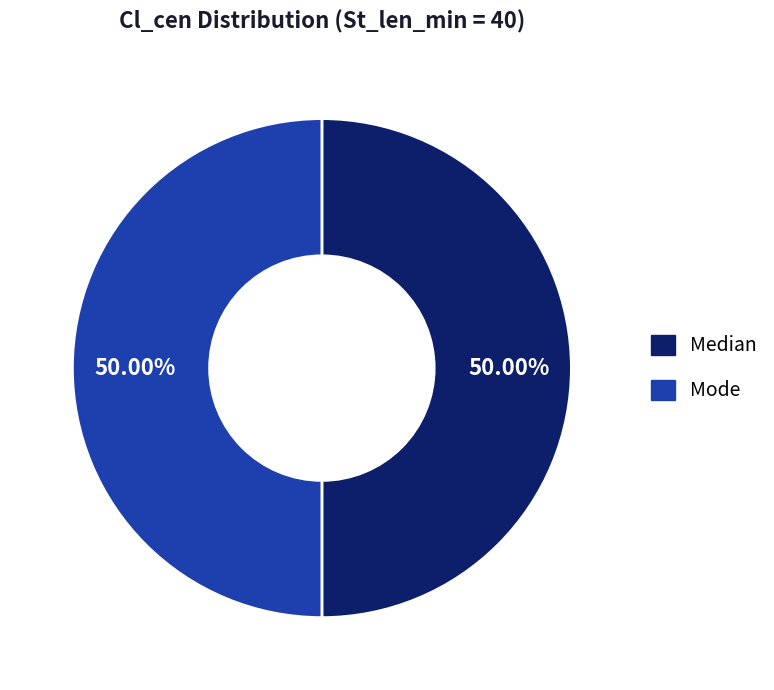

What is the ratio of the value at Median to the value at Mode?

1.0